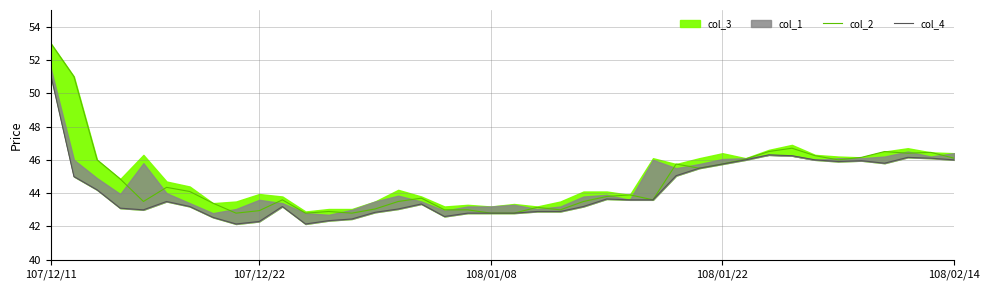

What is the approximate value of col_2 at 12?

42.9